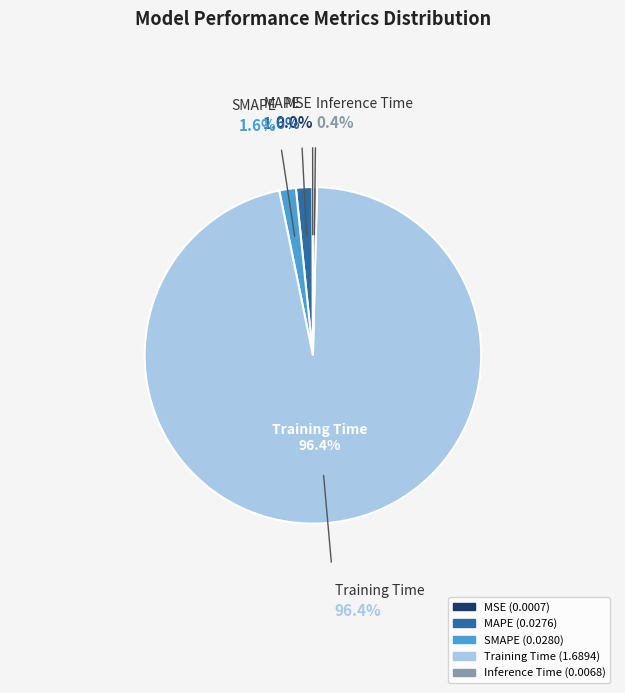

What is the largest slice in the pie chart?

Training Time